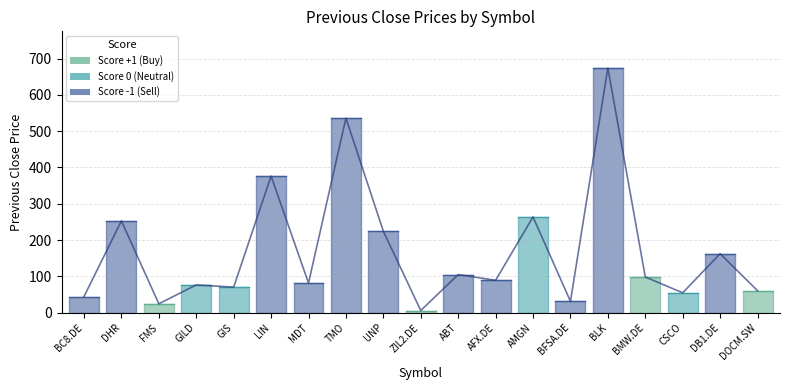

Which label corresponds to the largest value in the chart?

BLK